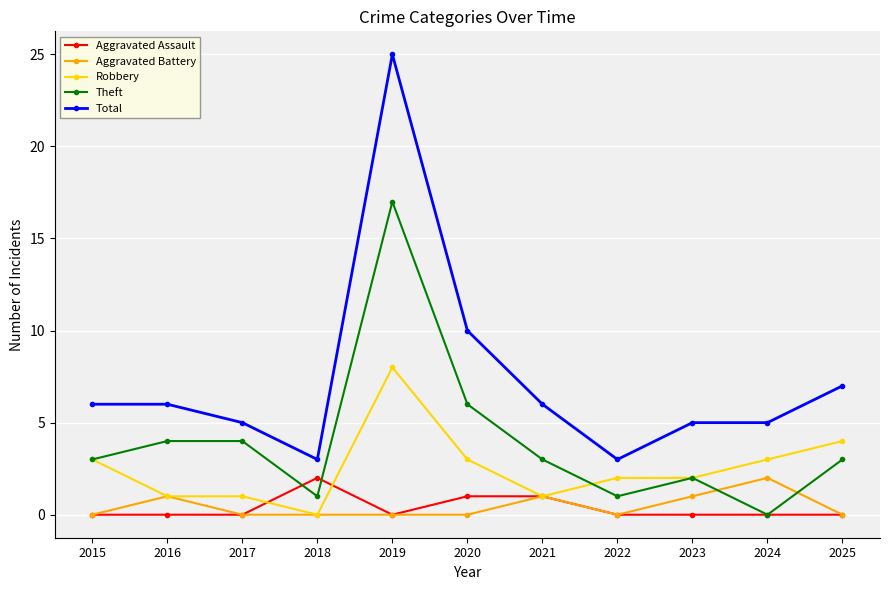

What is the value of the Theft point at the 6th from the left?

6